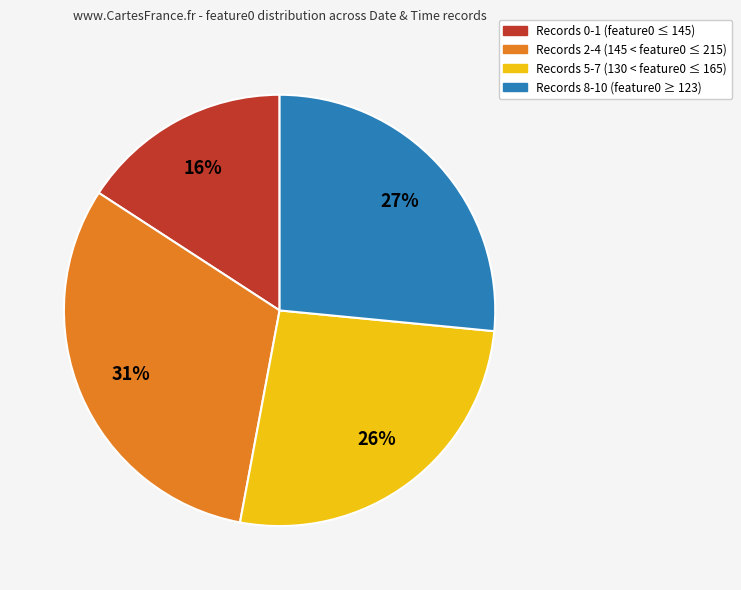

What is the largest slice in the pie chart?

Records 2-4 (145 < feature0 ≤ 215)